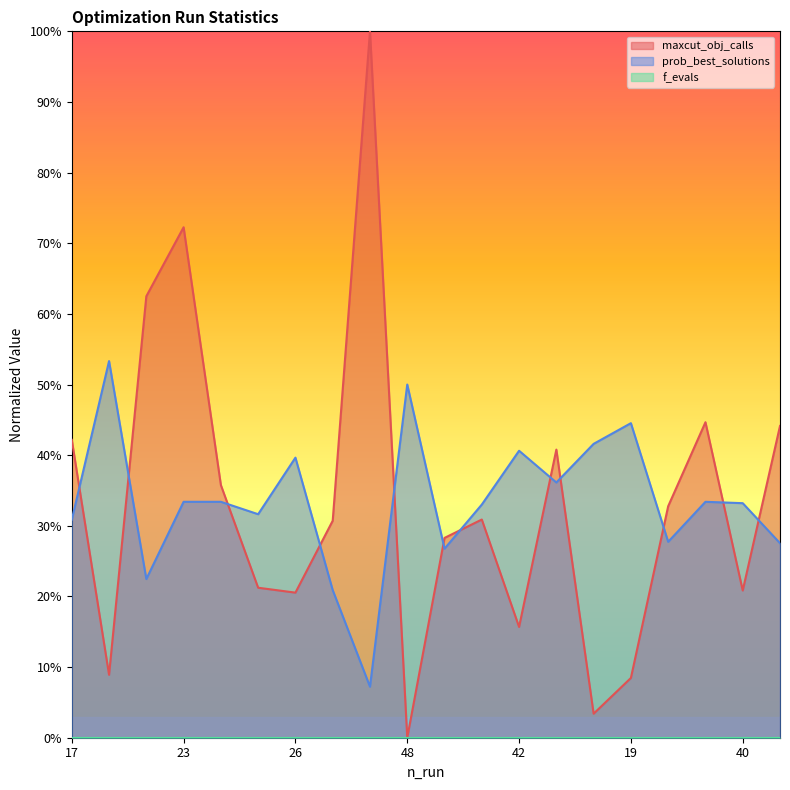

What is the value of the prob_best_solutions point at the 9th from the left?

0.1